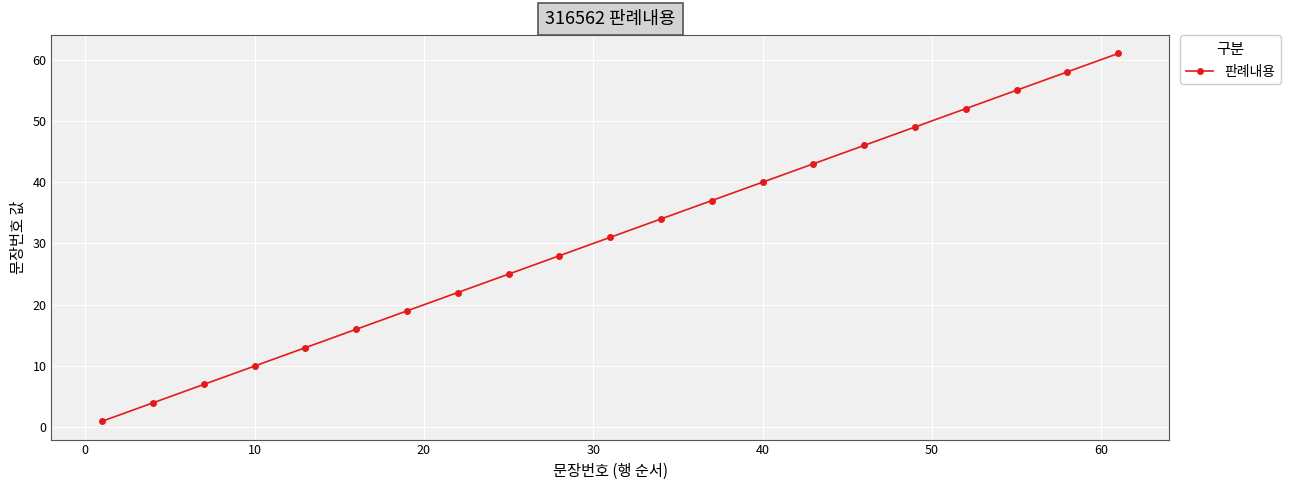

True or false: there are more than 0 points higher than both neighbors.

False